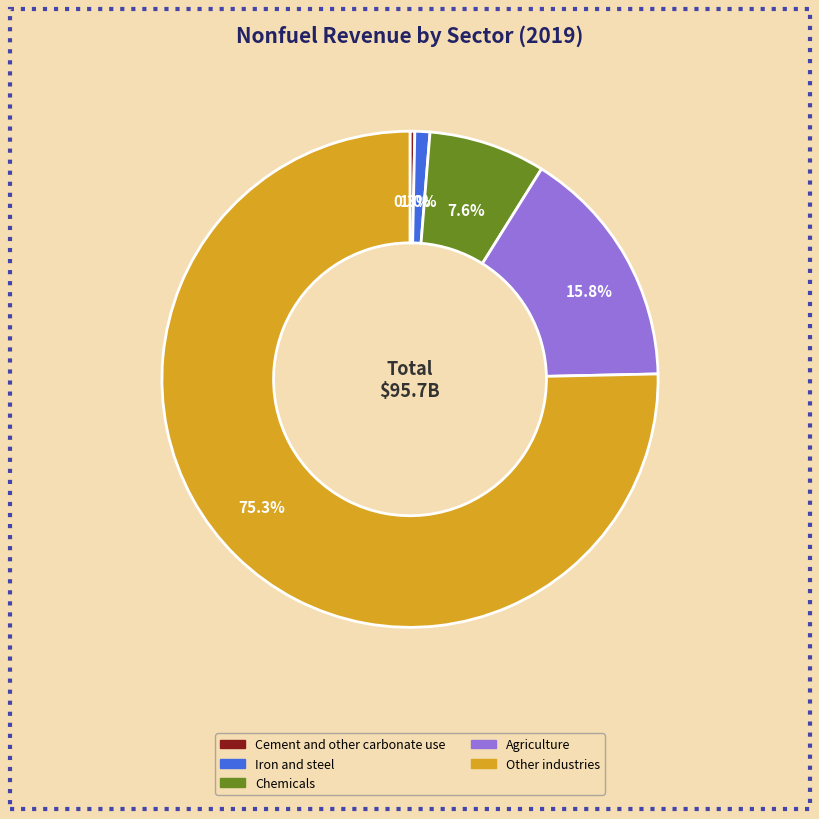

Count the number of slices in the pie.

5